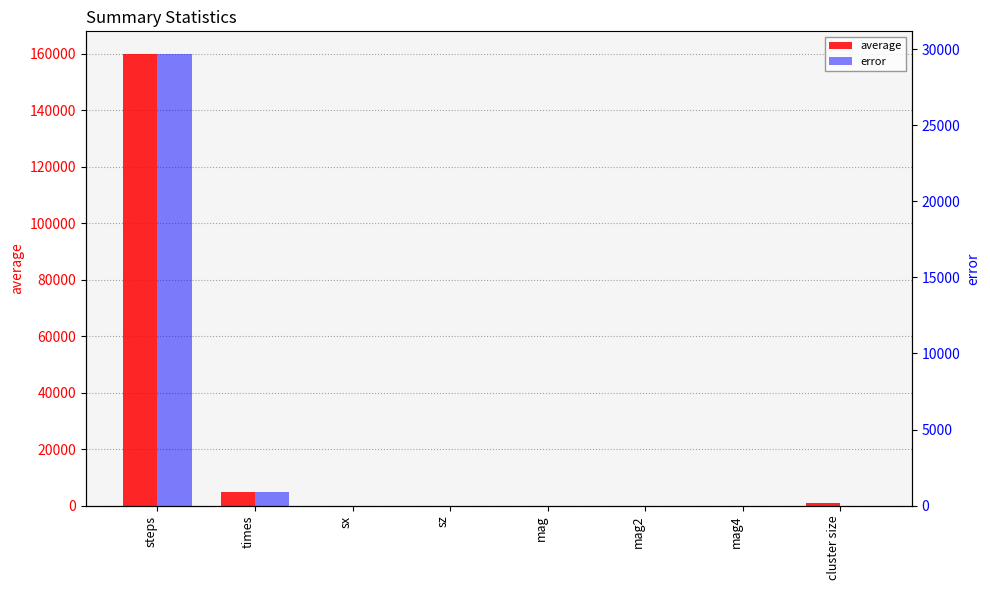

What is the label of the 1st bar from the right?

cluster size